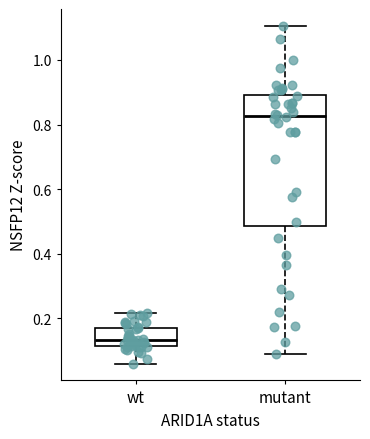

Which box's median line is the lowest?

wt